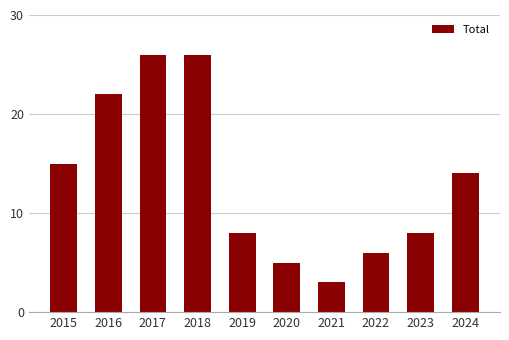

Where does the data first go above 14?

2015